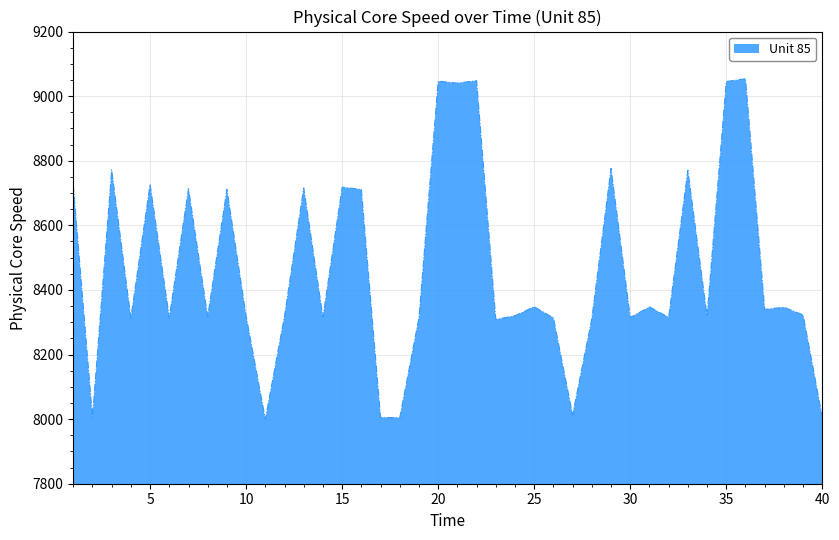

What is the difference between the maximum and minimum values?

1053.9